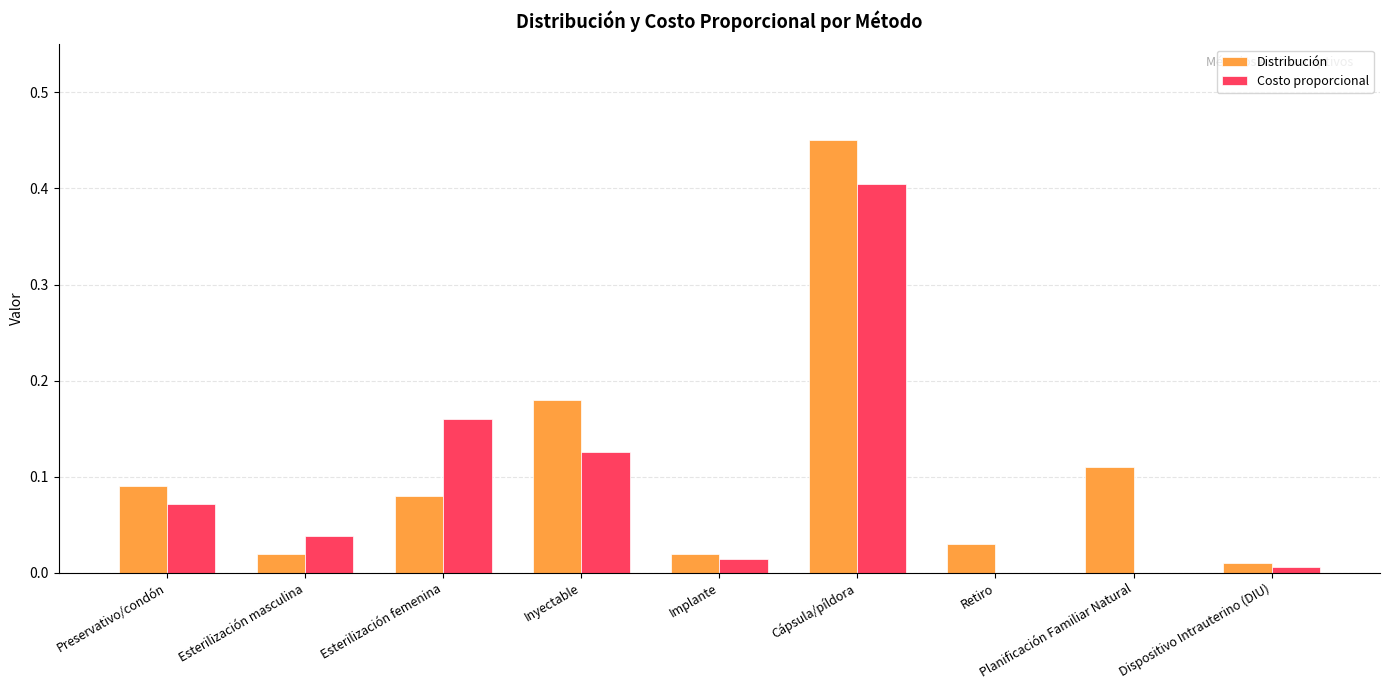

The value of Distribución at Retiro is 0.0. True or false?

True